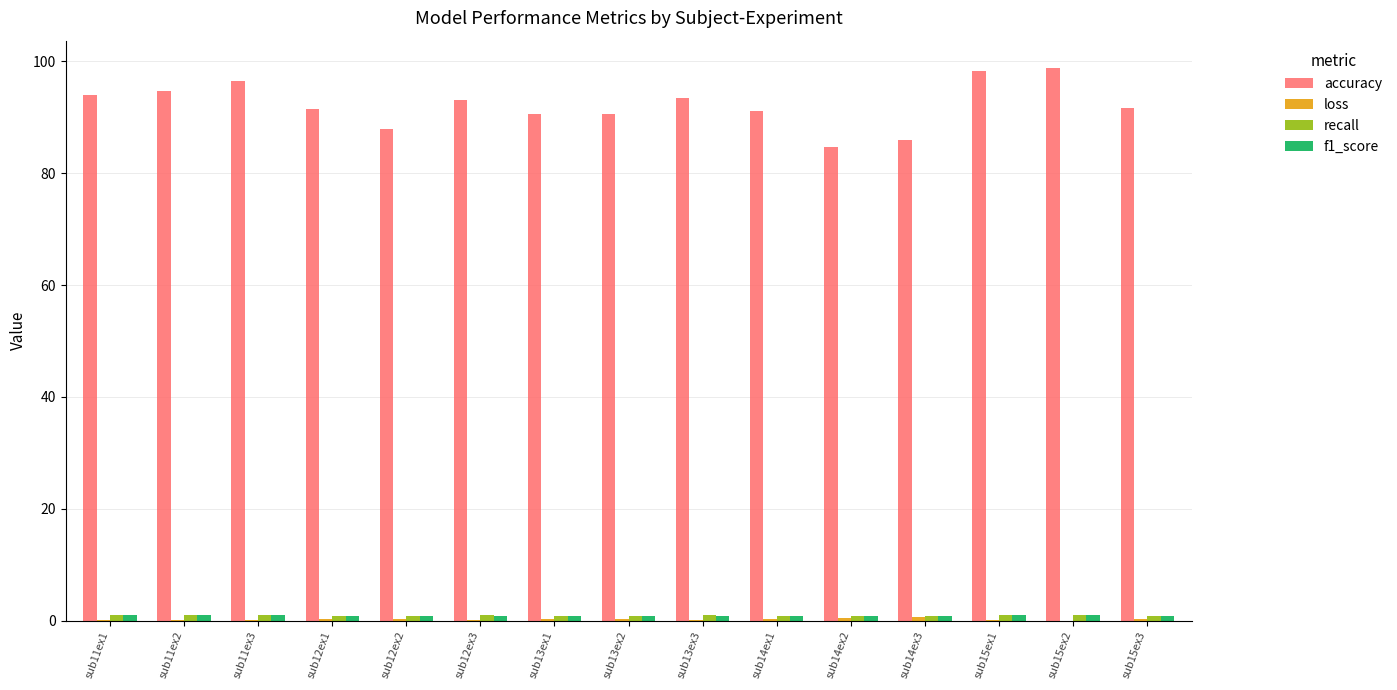

The value of accuracy at sub14ex1 is 91.1. True or false?

True